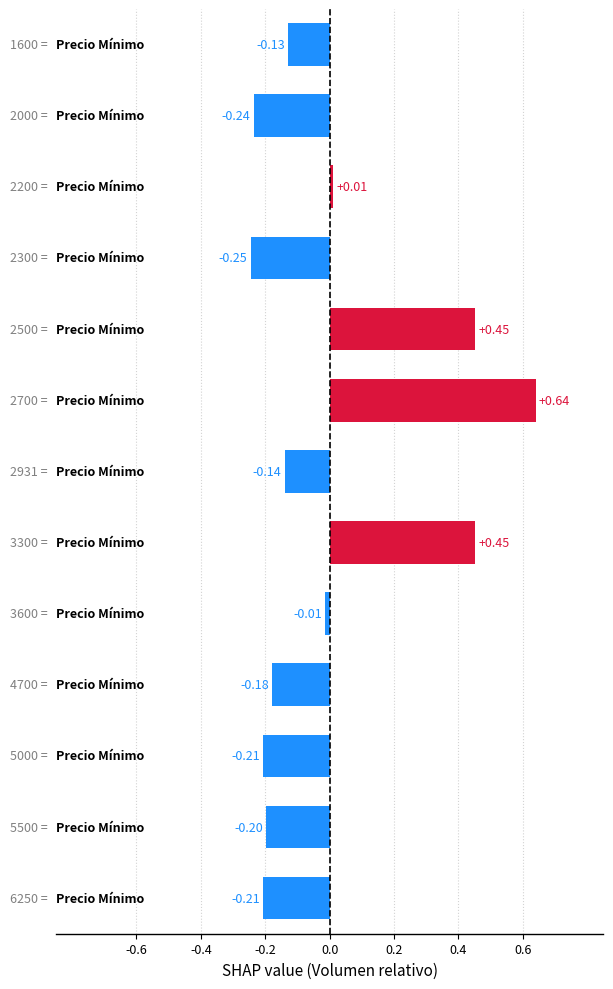

What is the difference between the maximum and second lowest values?

0.9